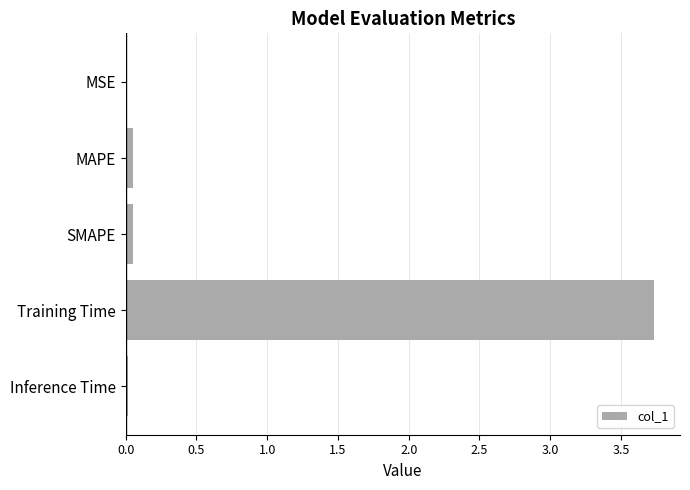

Is it true that the value at Training Time is 5.9?

False